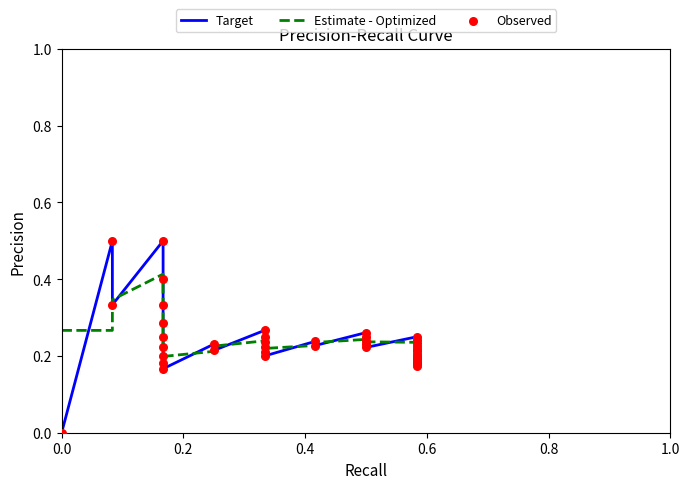

What are all the series names shown in the legend?

Target, Estimate - Optimized, Observed